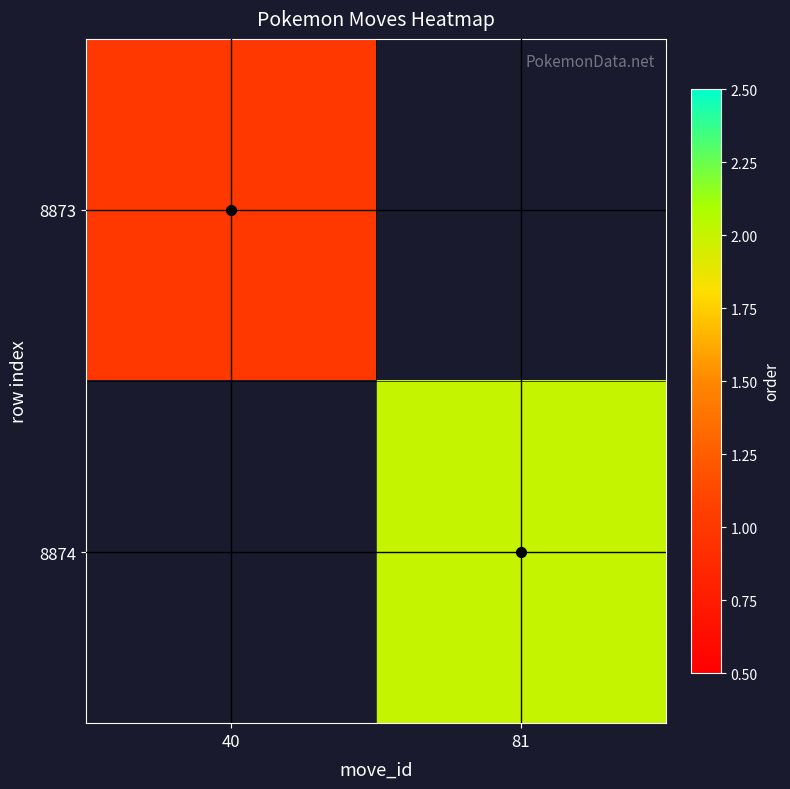

Rank the series by their maximum value, from lowest to highest.

8873, 8874